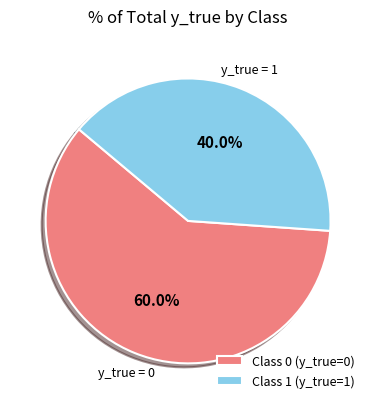

Which category has the biggest portion of the pie?

Class 0 (y_true=0)